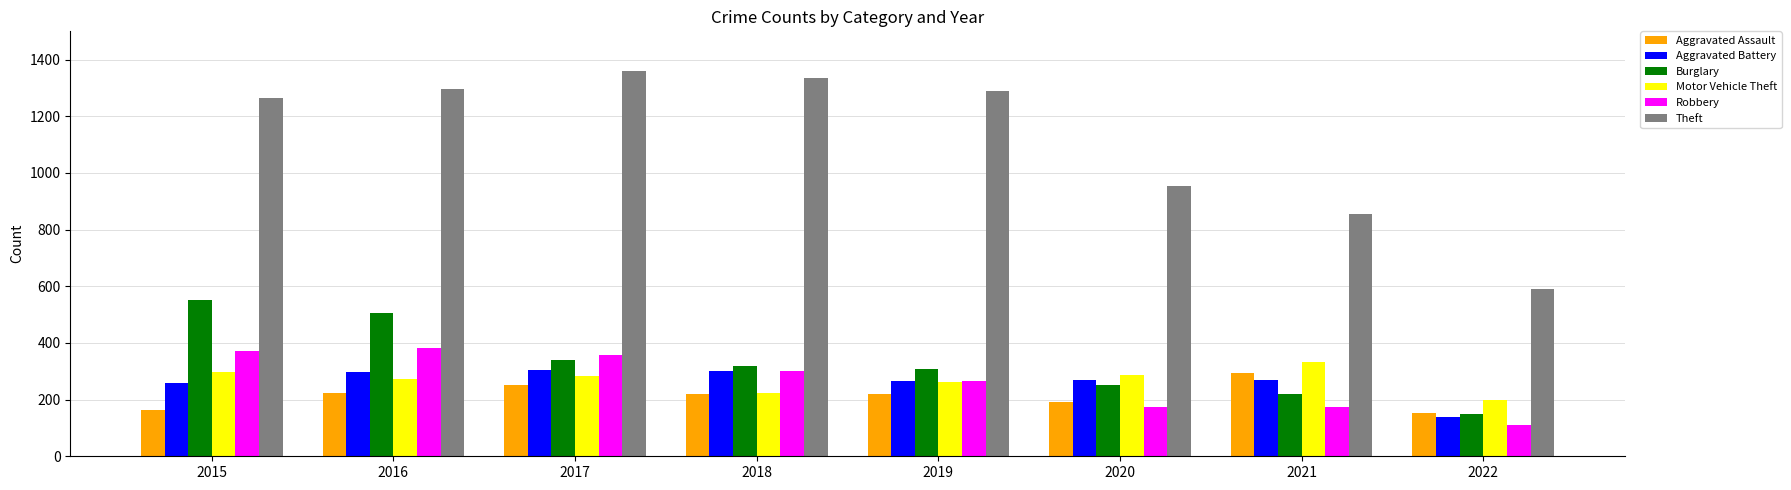

What is the sum of the Aggravated Assault values at 2019 and 2017?

471